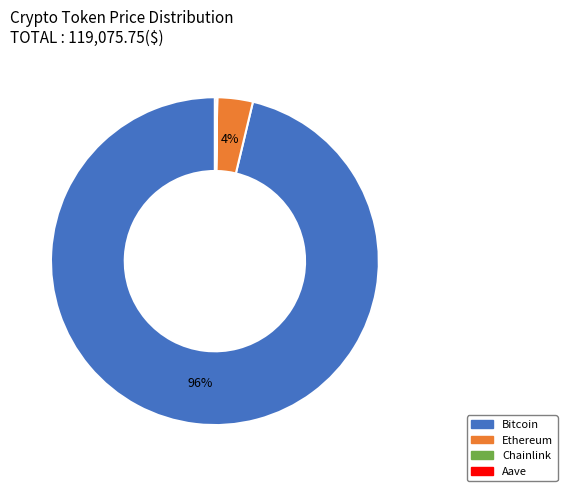

Is Bitcoin the majority of the pie?

Yes